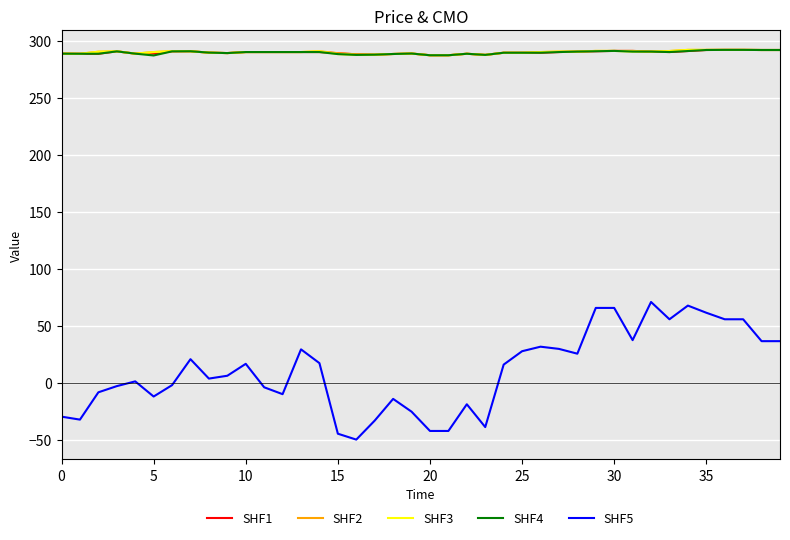

What is the maximum value shown in the chart?

291.9